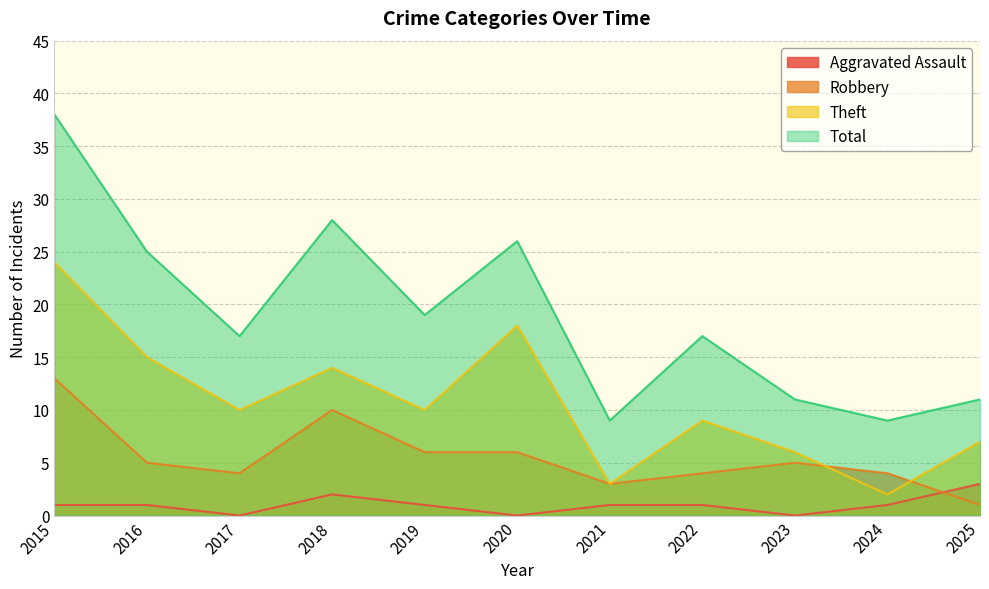

How many lines are shown in the chart?

4